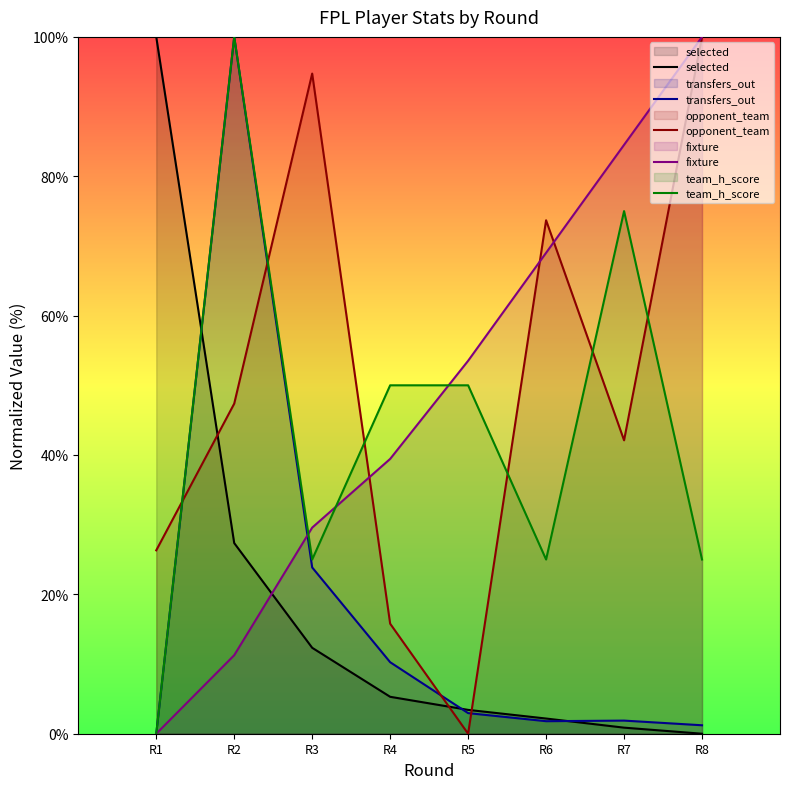

How many values in opponent_team are above zero?

7